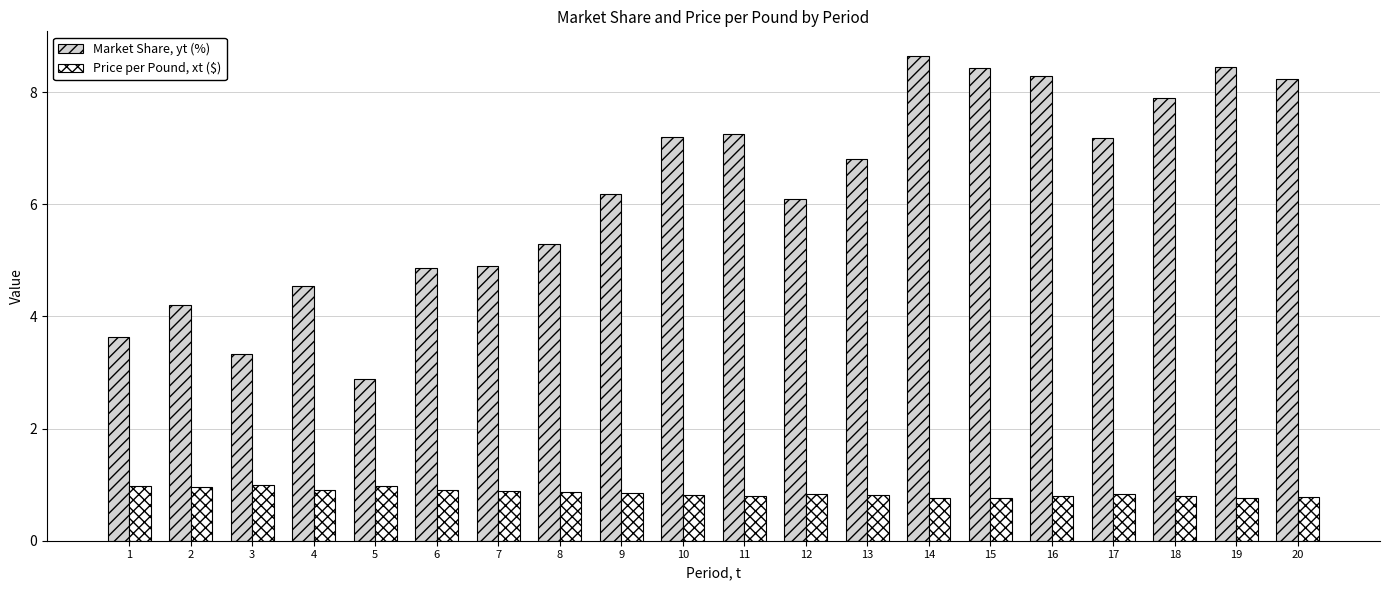

What is the difference between the Price per Pound, xt ($) values at 14 and 2?

0.2